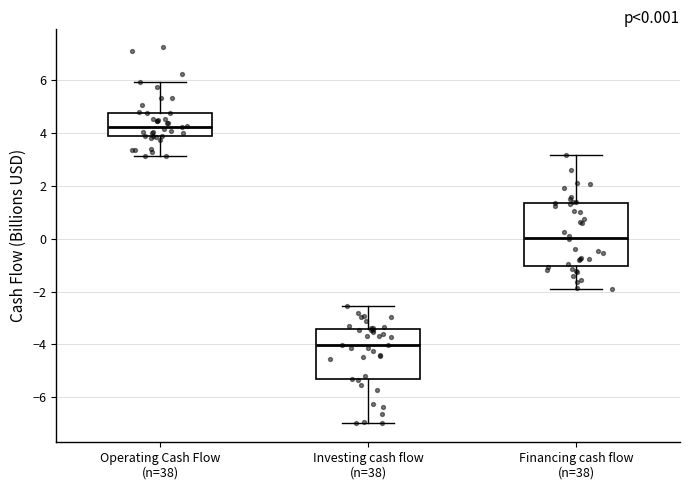

Which box has the lowest median line?

Investing cash flow (n=38)